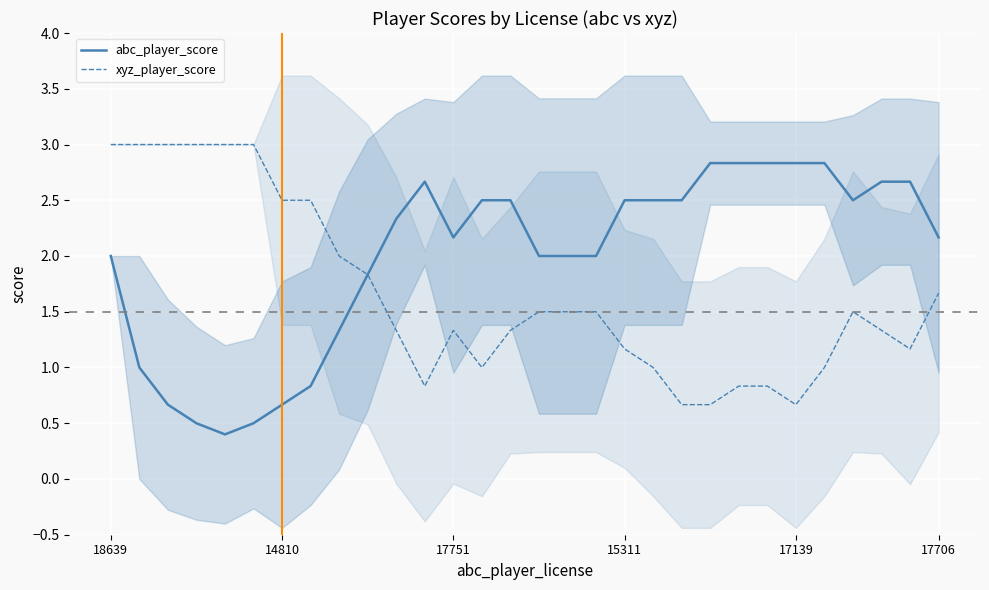

How many lines are shown in the chart?

2